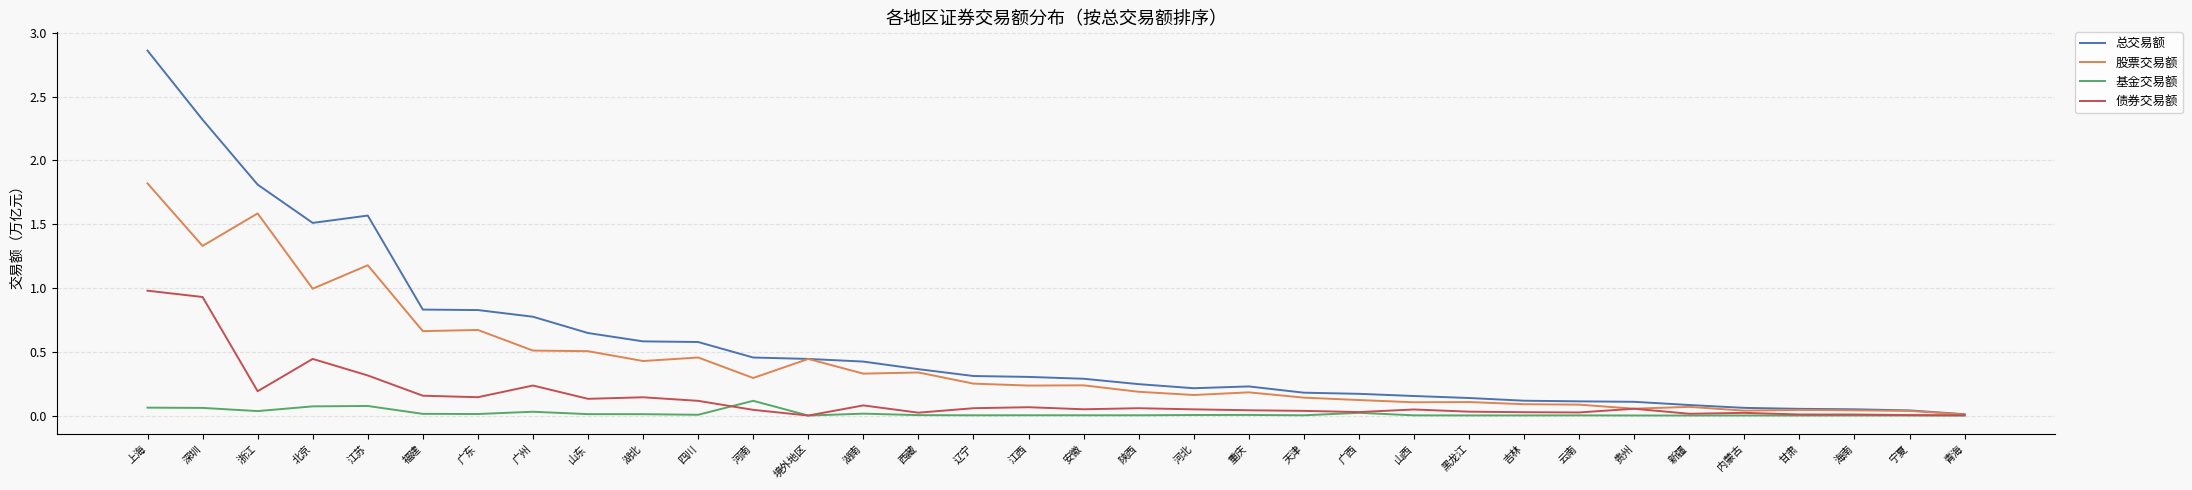

At 吉林, list the series in order from smallest to largest.

基金交易额, 债券交易额, 股票交易额, 总交易额